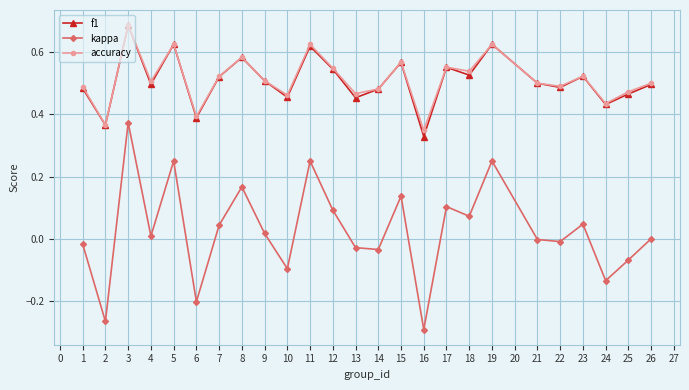

True or false: kappa and f1 intersect in this chart.

False